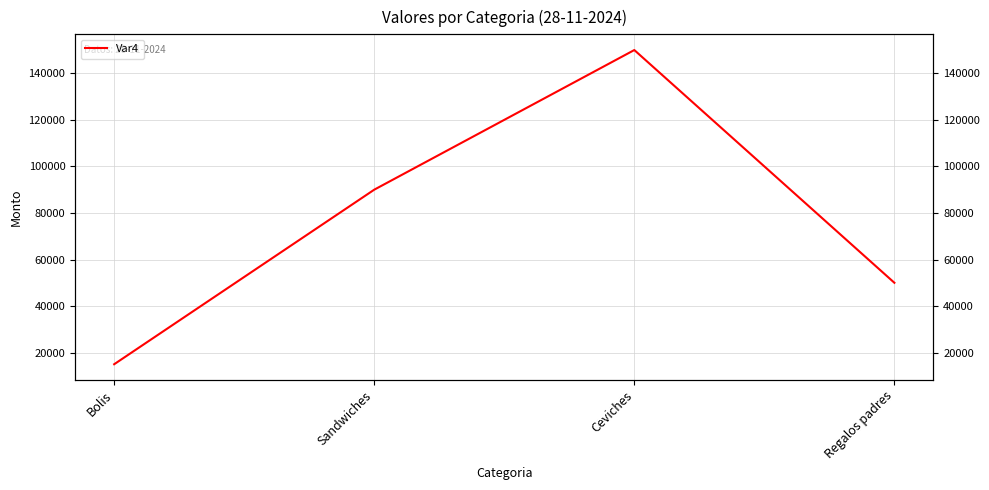

What is the maximum value shown in the chart?

150000